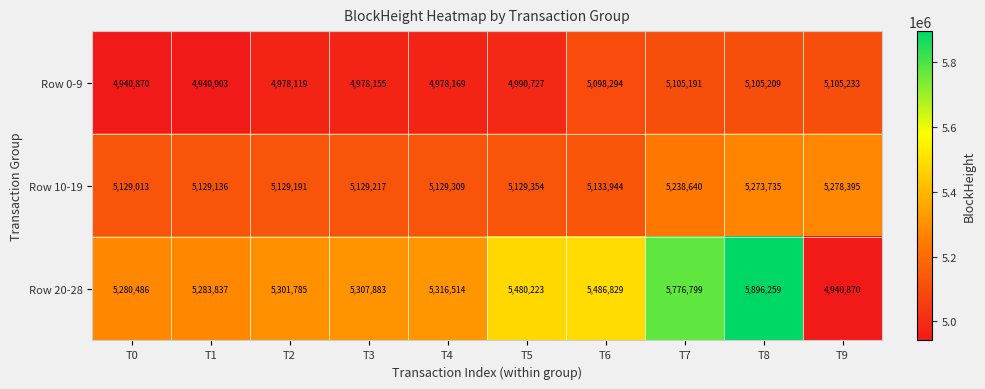

List the series in order of their peak value, highest first.

Row 20-28, Row 10-19, Row 0-9